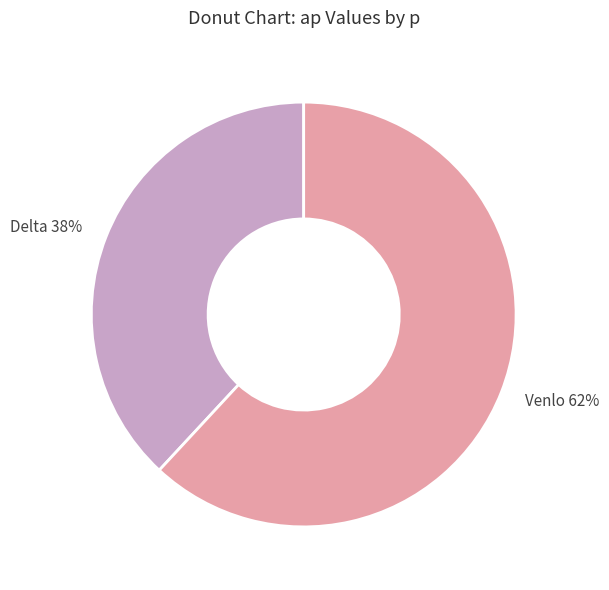

What percentage is the Venlo slice, to the nearest percent?

62%